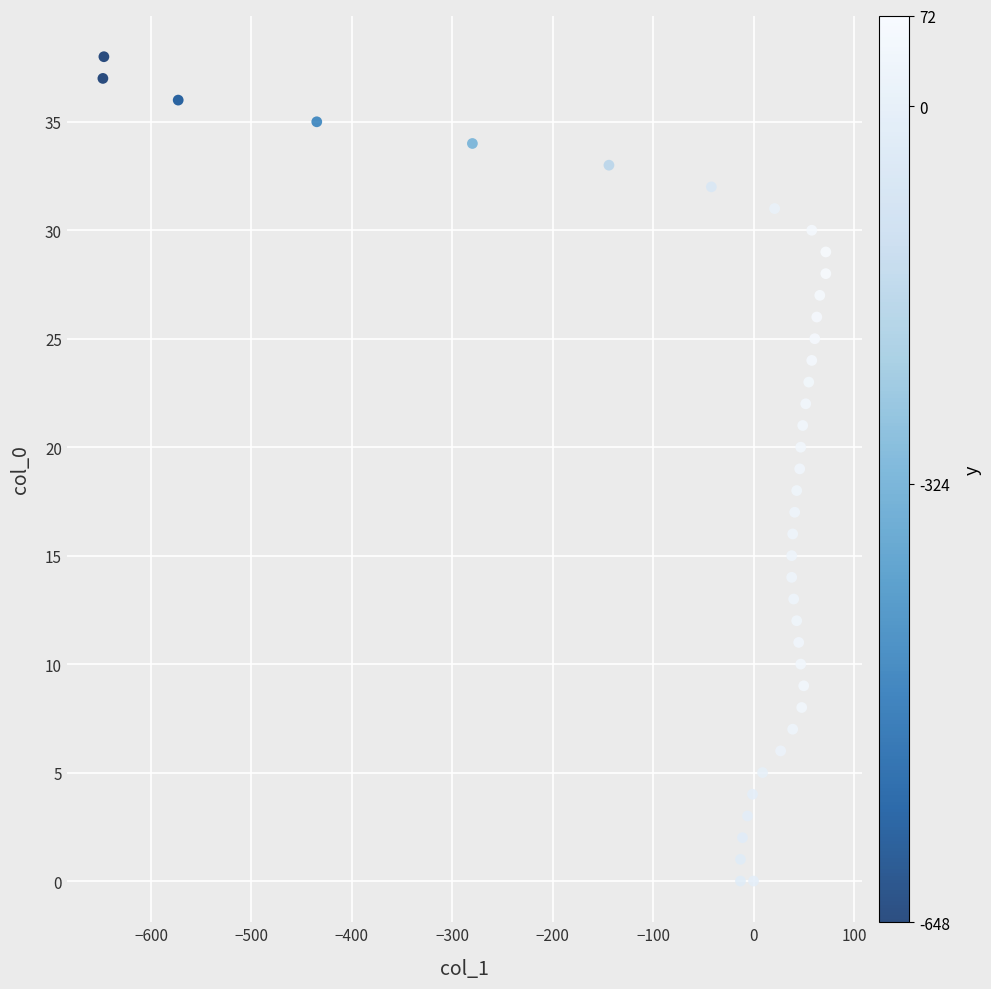

What is the range of X values (max minus min)?

720